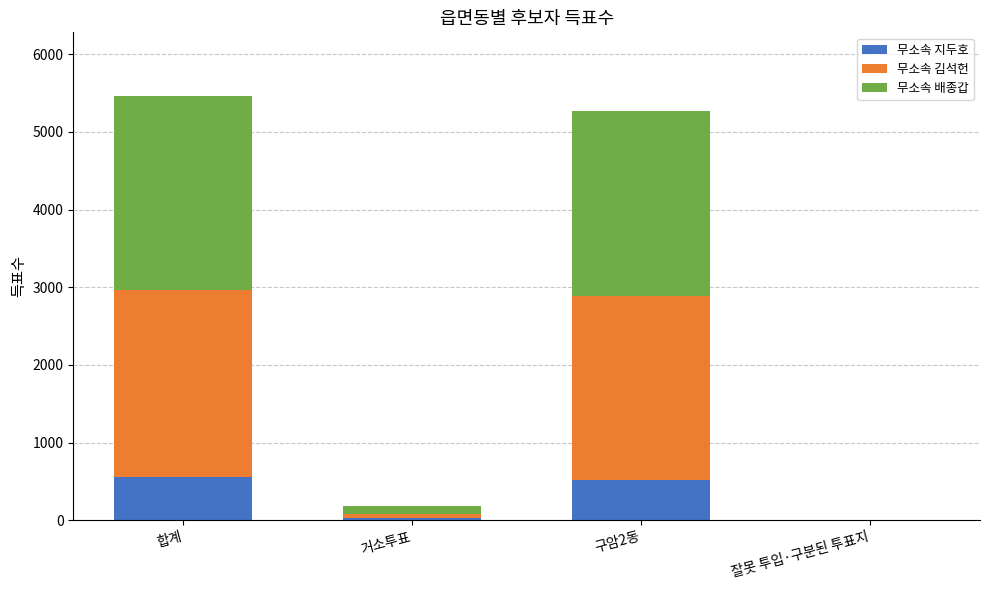

What are all the series names shown in the legend?

무소속 지두호, 무소속 김석헌, 무소속 배종갑